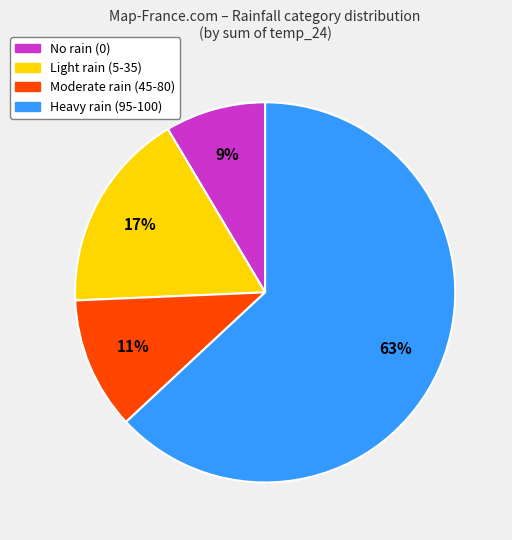

Is there a majority slice in this chart?

Yes